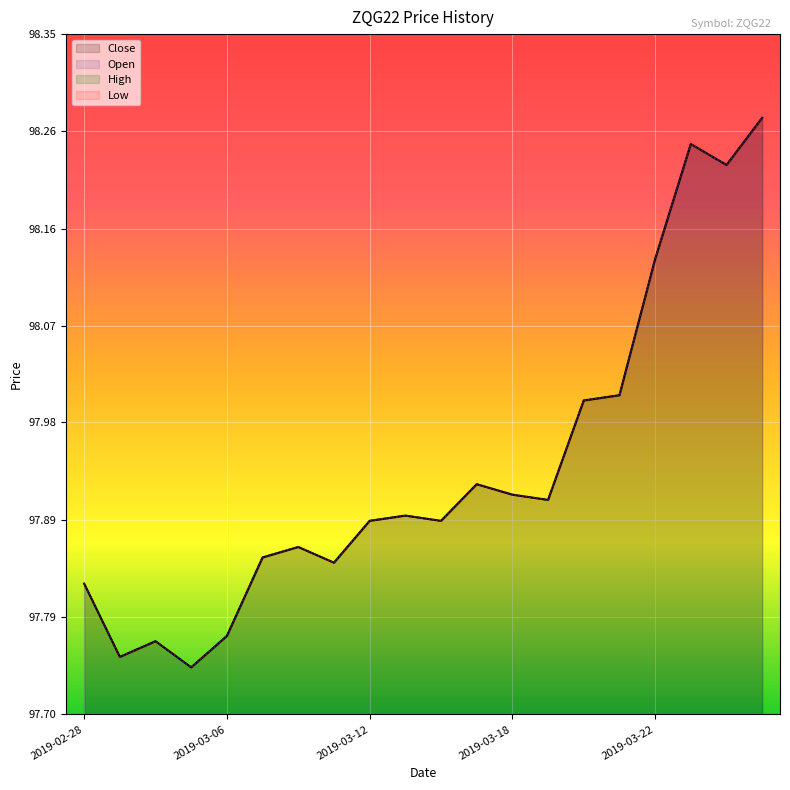

At 6, list the series in order from largest to smallest.

Close, Open, High, Low